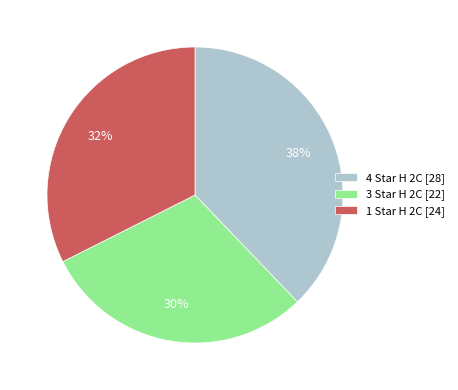

Approximately how many times larger is the value at 4 Star H 2C [28] compared to 3 Star H 2C [22]?

1.3